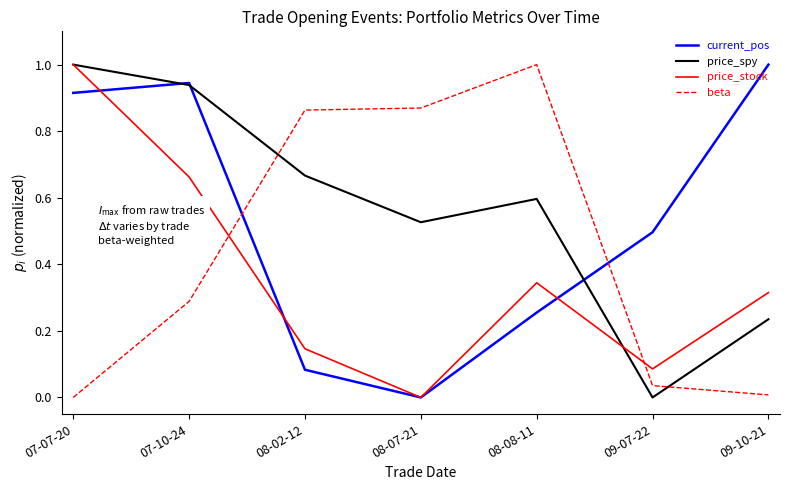

At which label is current_pos closest to 0?

08-07-21